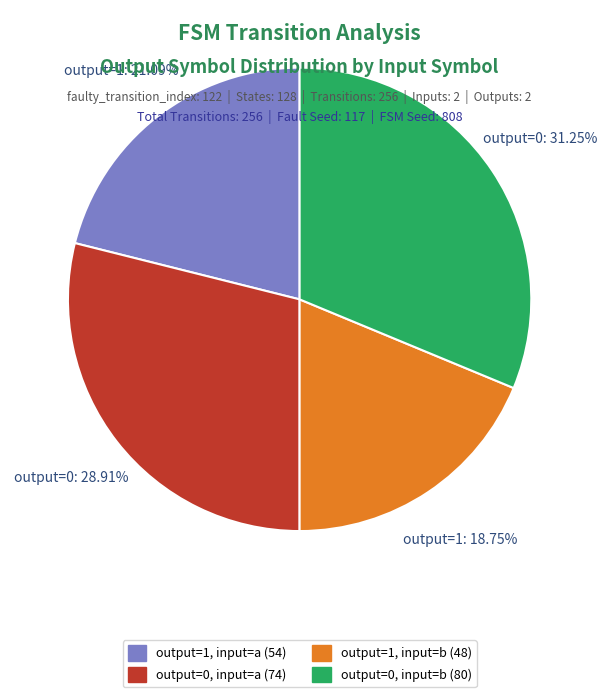

How many slices are in this pie chart?

4